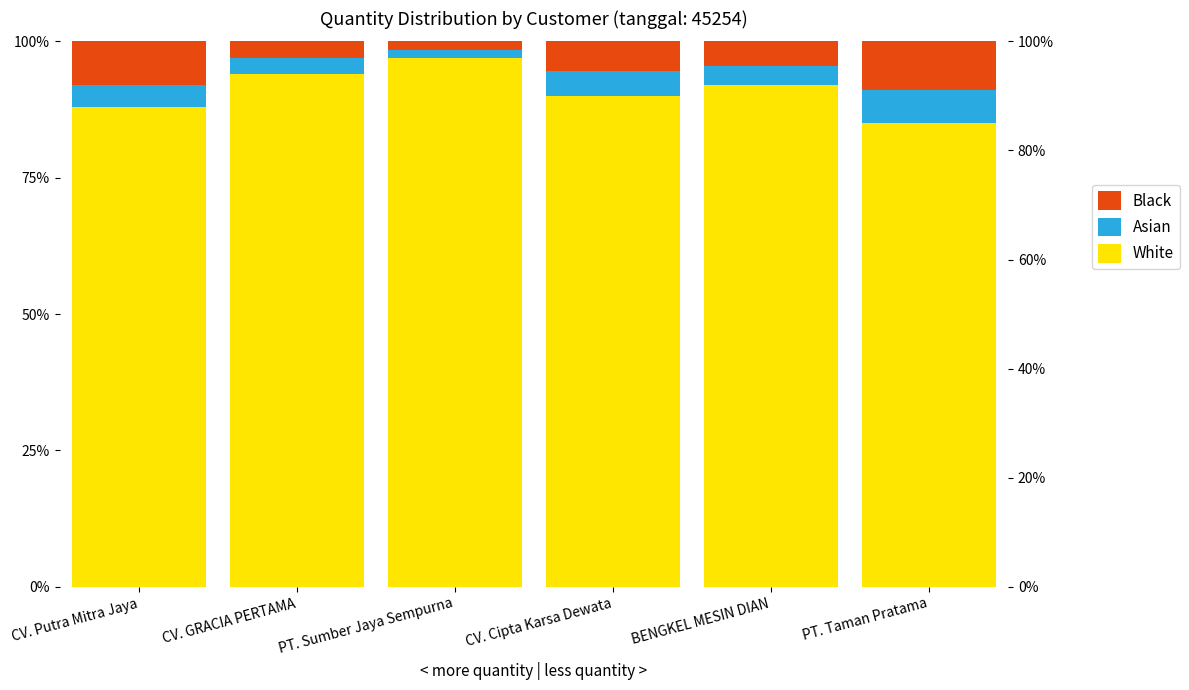

What is the label of the 3rd bar from the left?

PT. Sumber Jaya Sempurna